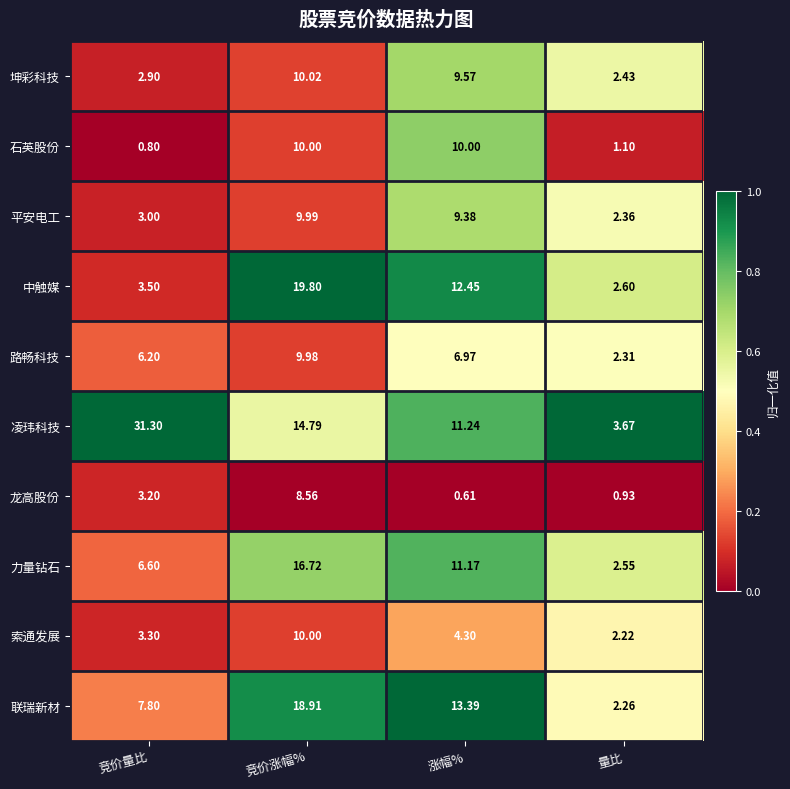

Between 竞价量比 and 竞价涨幅%, which series saw the biggest shift?

凌玮科技